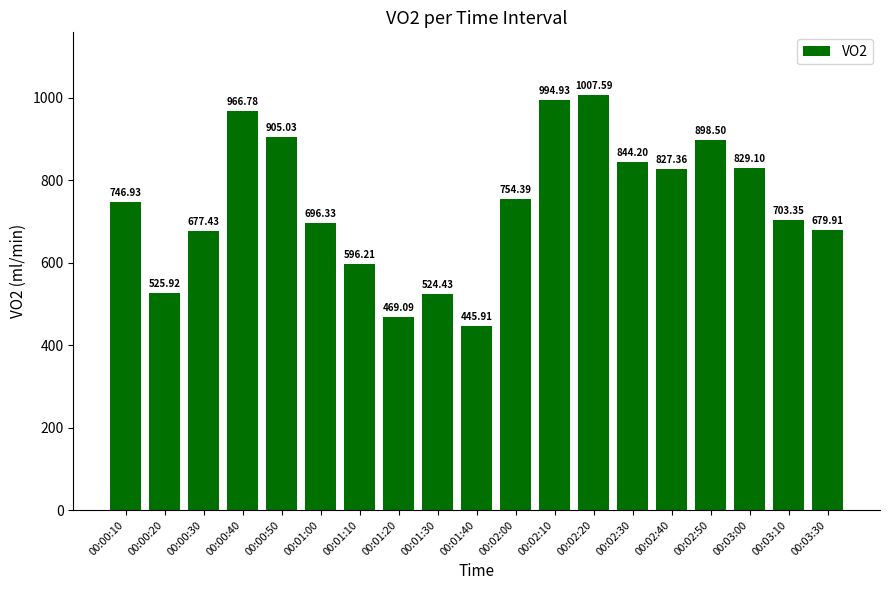

How many categories are shown in the chart?

19